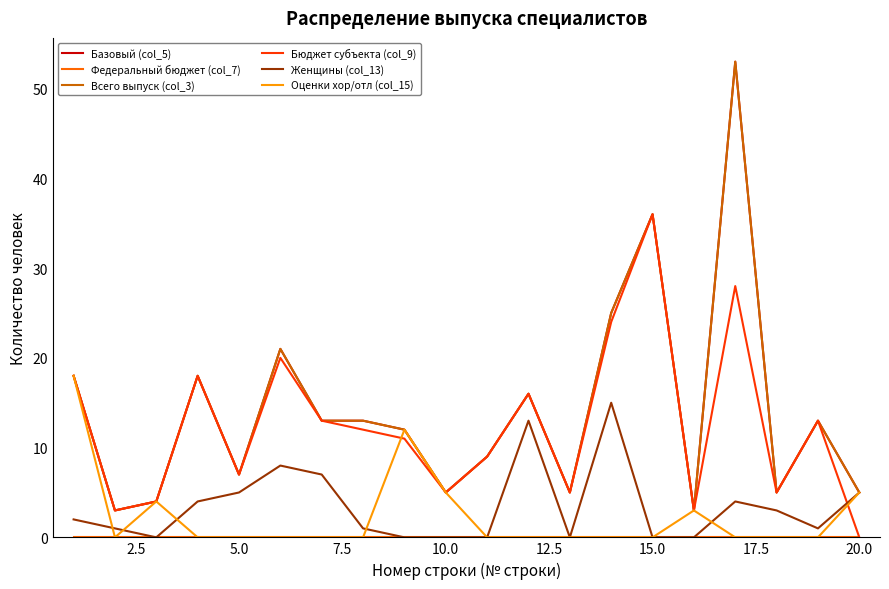

Does the chart have visible grid lines?

No